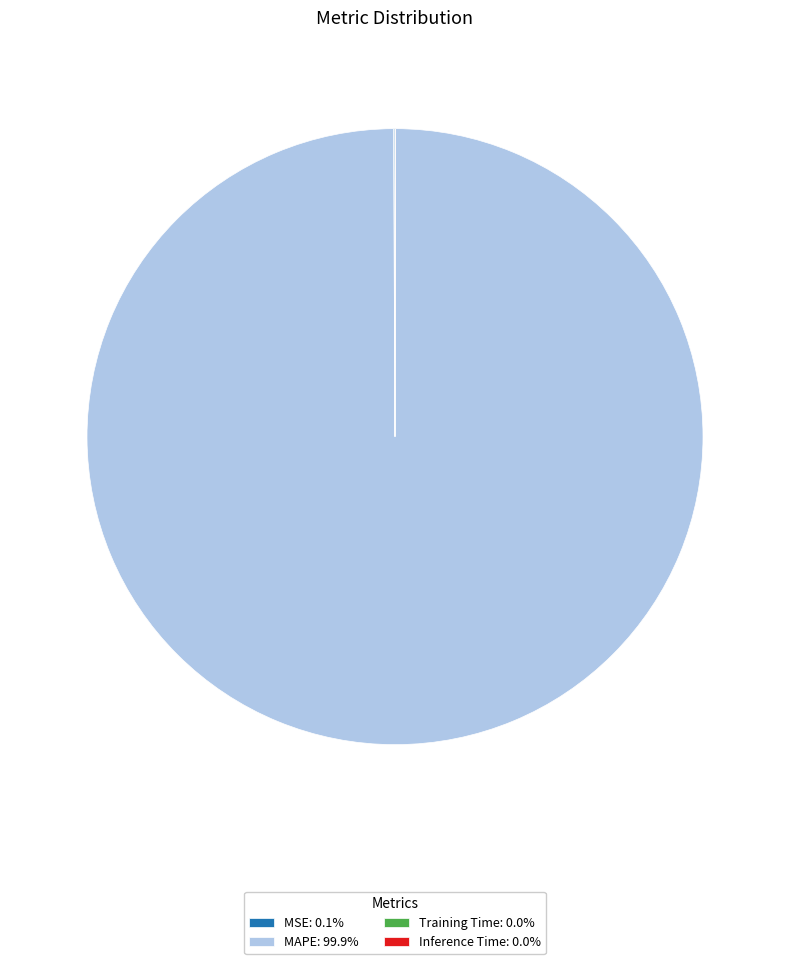

Is MAPE: 99.9% the majority of the pie?

Yes